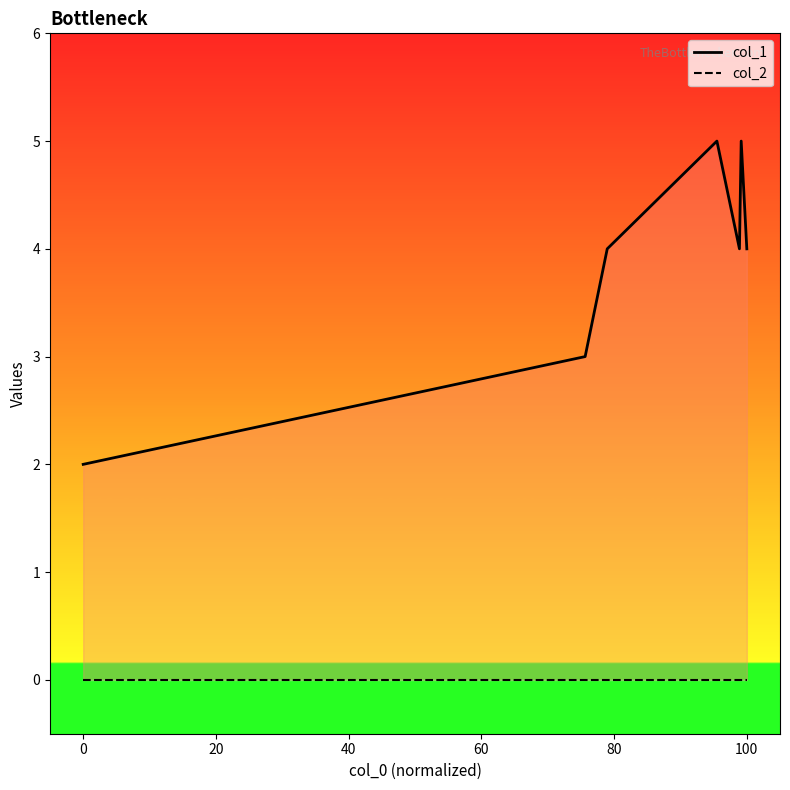

List the series in order of their overall mean, highest first.

col_1, col_2